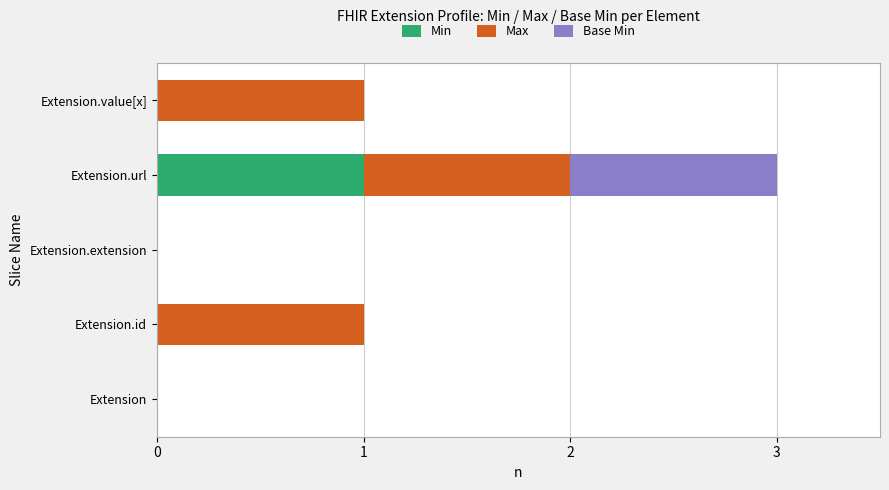

At which category is the sum across all series the highest?

Extension.url